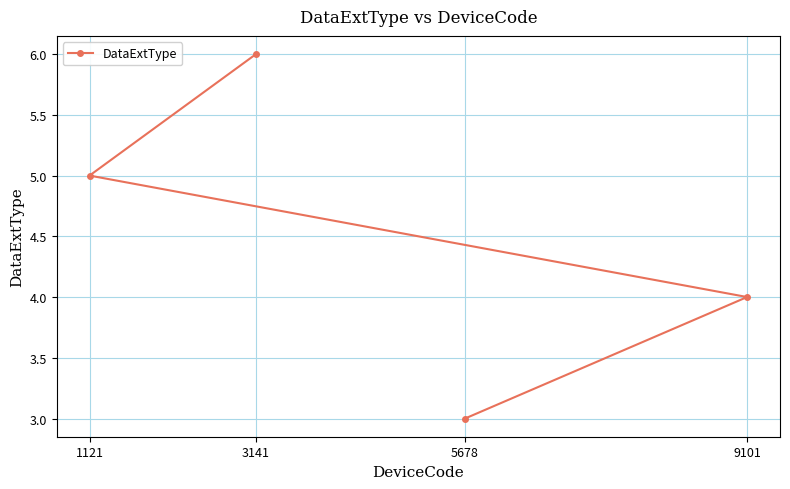

What is the change in value from 5678 to 9101?

+1